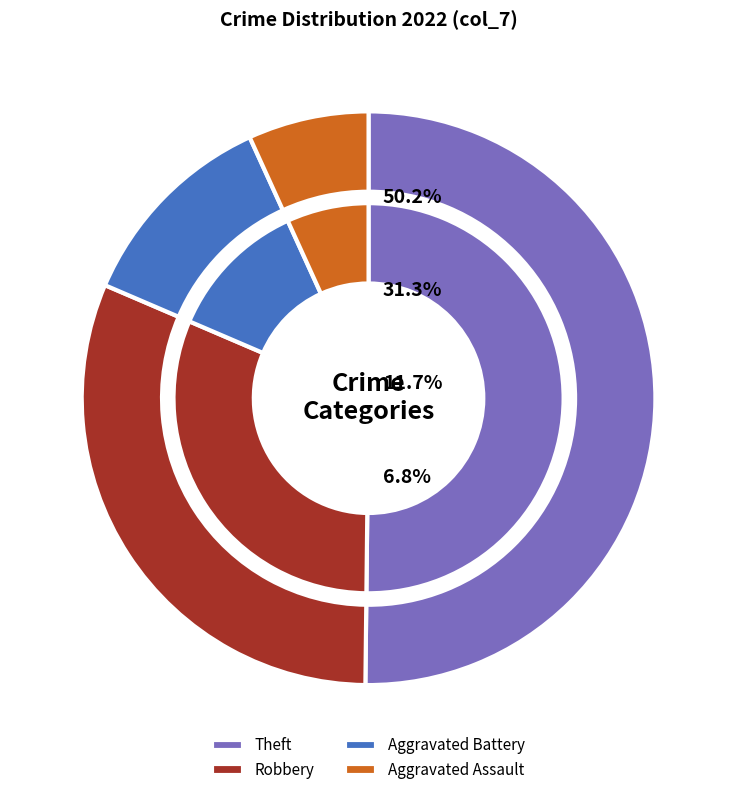

Is there any slice that represents more than half of the pie?

No